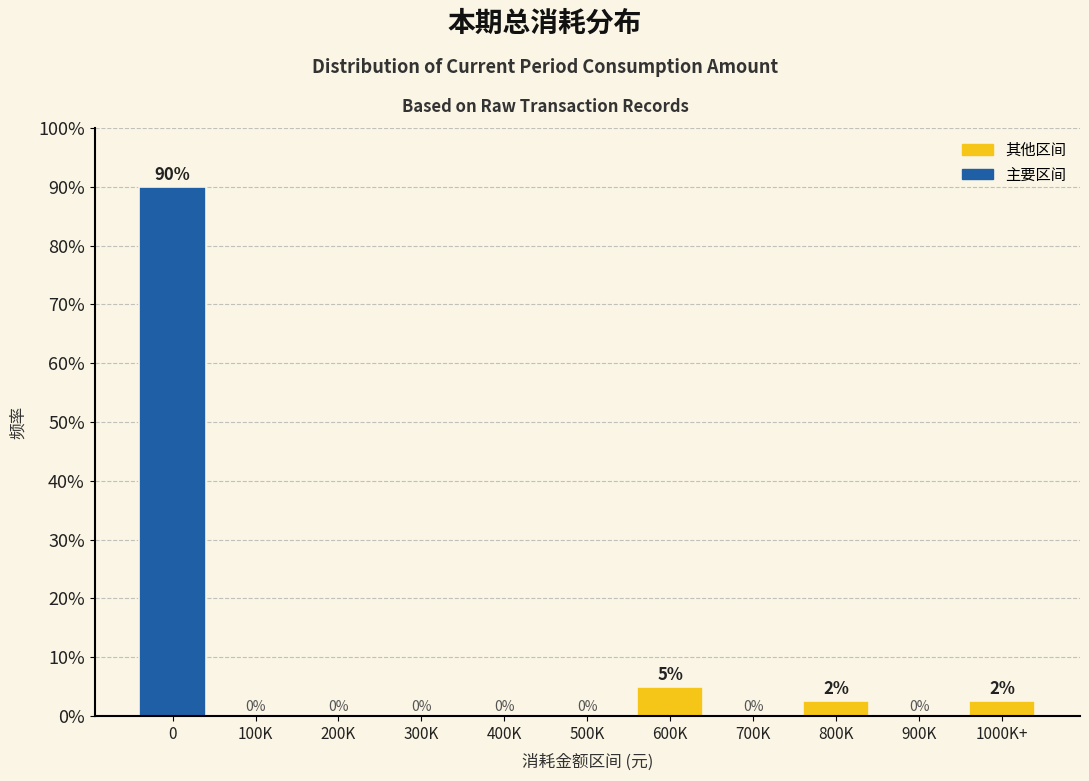

Which has a higher value, 600K or 100K?

600K